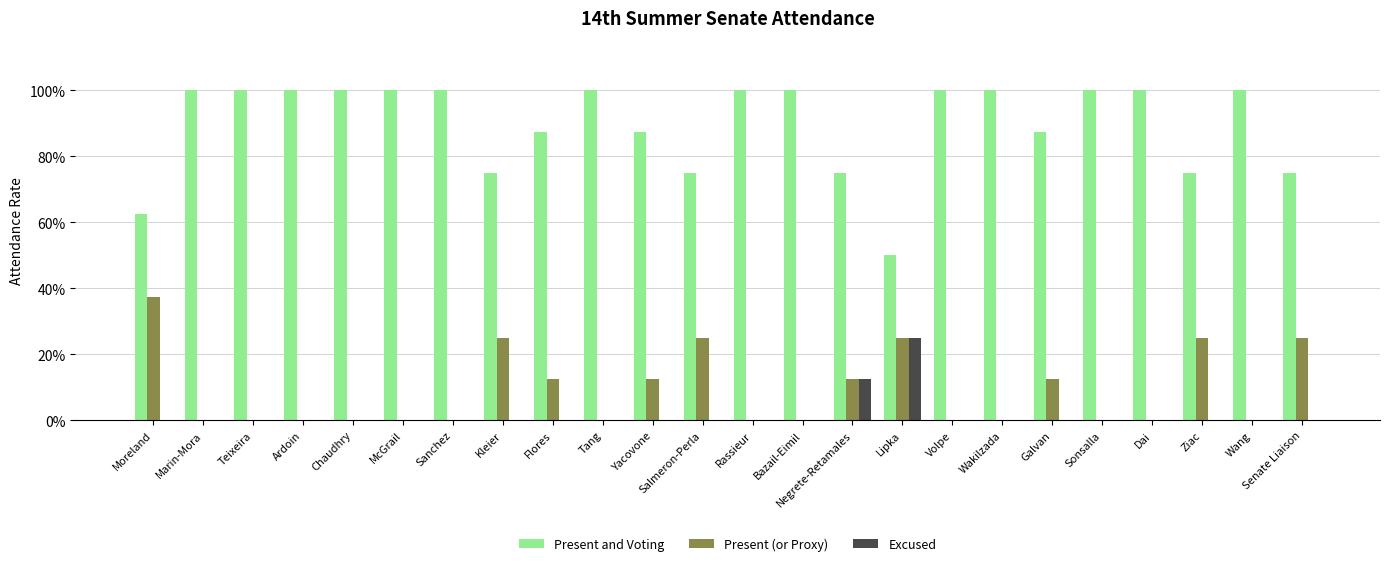

Reading left to right, transcribe all the data shown in this chart.

Present and Voting: 0.6	1.0	1.0	1.0	1.0	1.0	1.0	0.8	0.9	1.0	0.9	0.8	1.0	1.0	0.8	0.5	1.0	1.0	0.9	1.0	1.0	0.8	1.0	0.8
Present (or Proxy): 0.4	0.0	0.0	0.0	0.0	0.0	0.0	0.2	0.1	0.0	0.1	0.2	0.0	0.0	0.1	0.2	0.0	0.0	0.1	0.0	0.0	0.2	0.0	0.2
Excused: 0.0	0.0	0.0	0.0	0.0	0.0	0.0	0.0	0.0	0.0	0.0	0.0	0.0	0.0	0.1	0.2	0.0	0.0	0.0	0.0	0.0	0.0	0.0	0.0